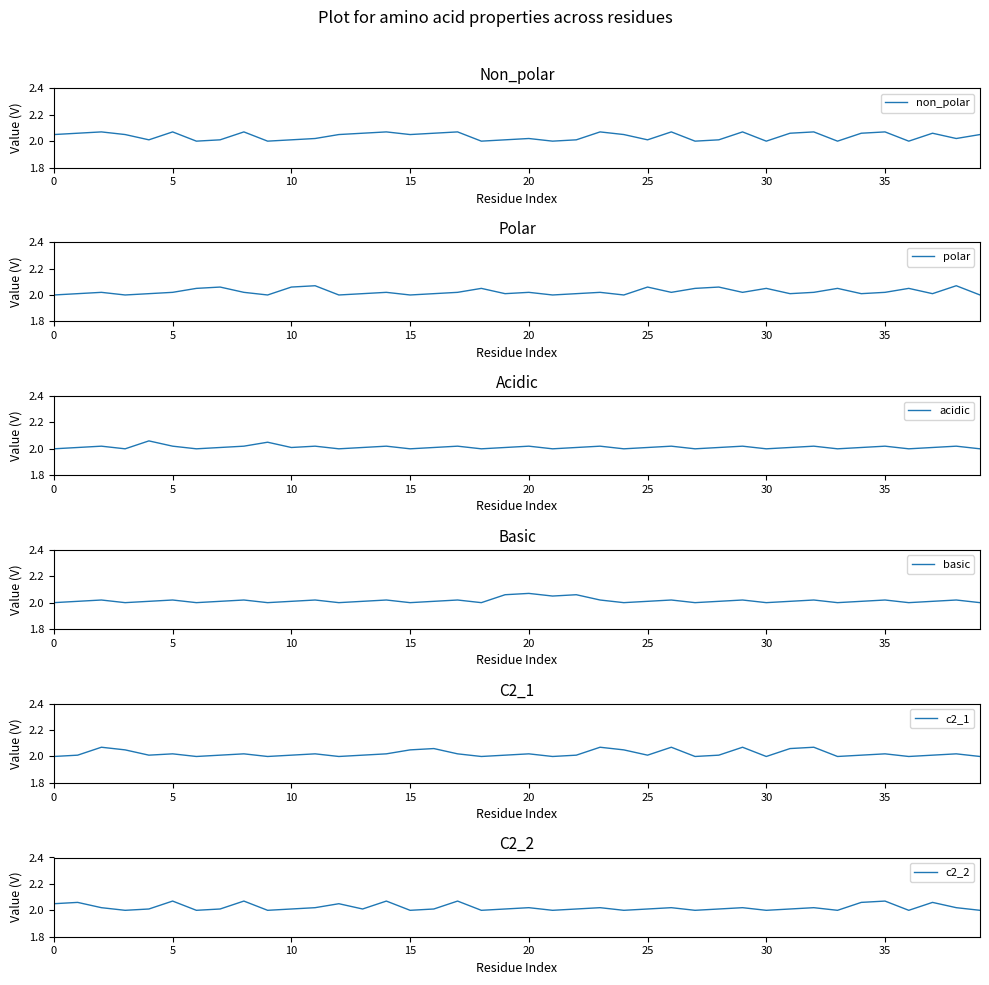

What is the sum of the non_polar values at 0 and 19?

4.1